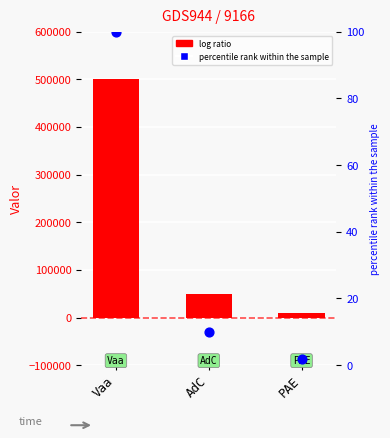

Which series reaches the maximum Y coordinate?

Valor